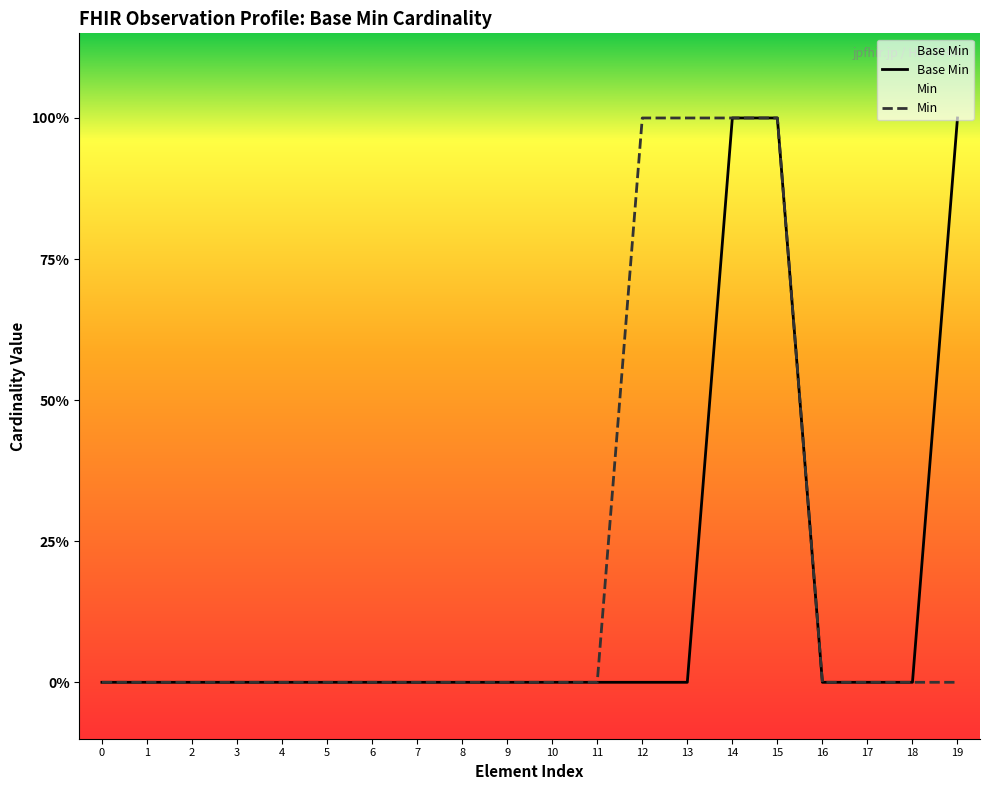

Count the values in the range 0 to 1.

20